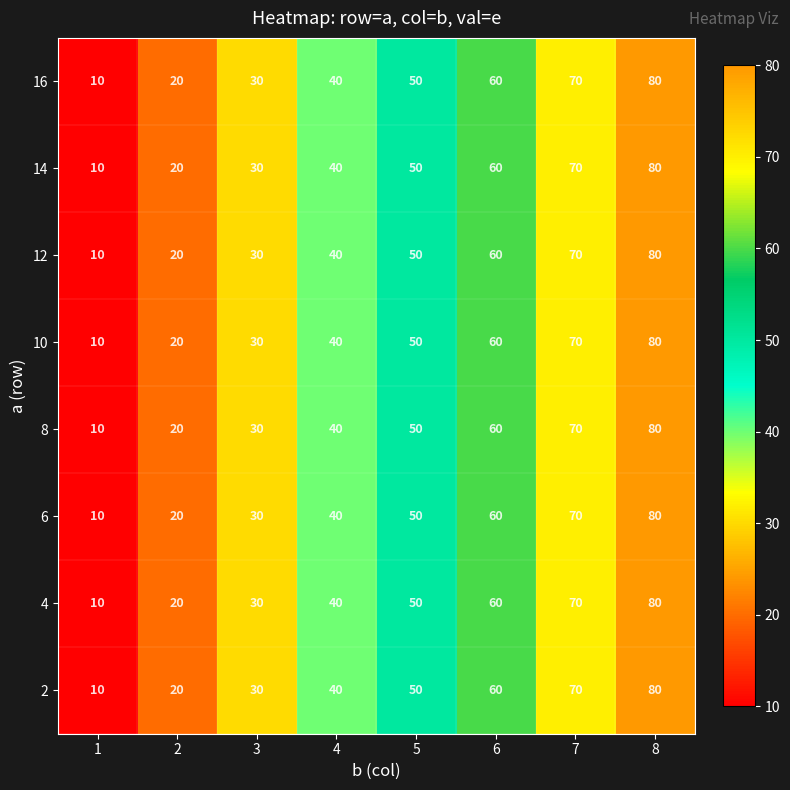

True or false: 8 has a value of 30 at 2.

False